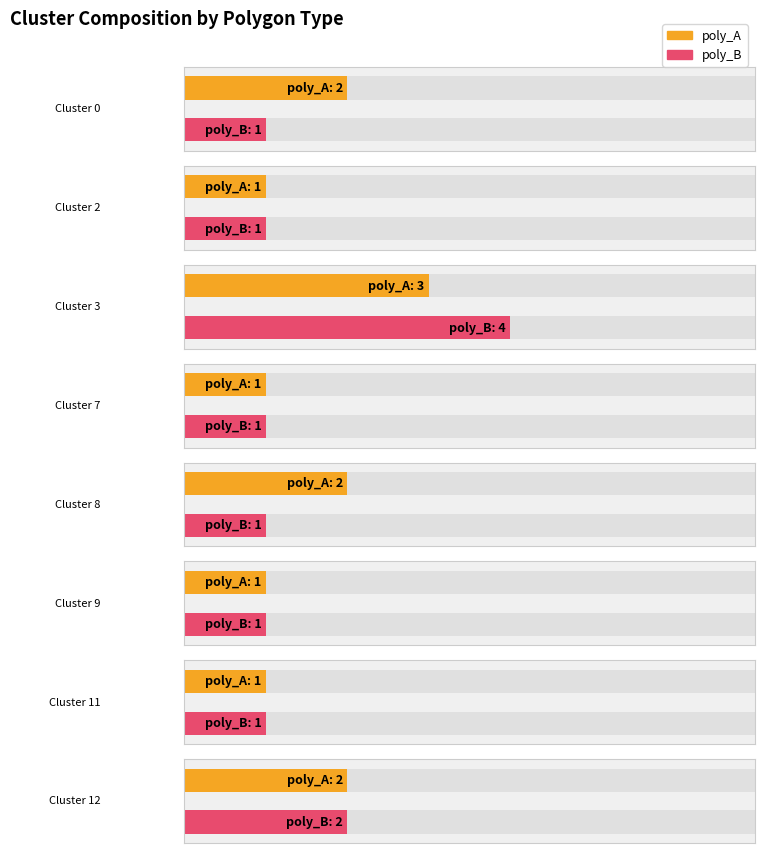

What is the minimum value shown in the chart?

1